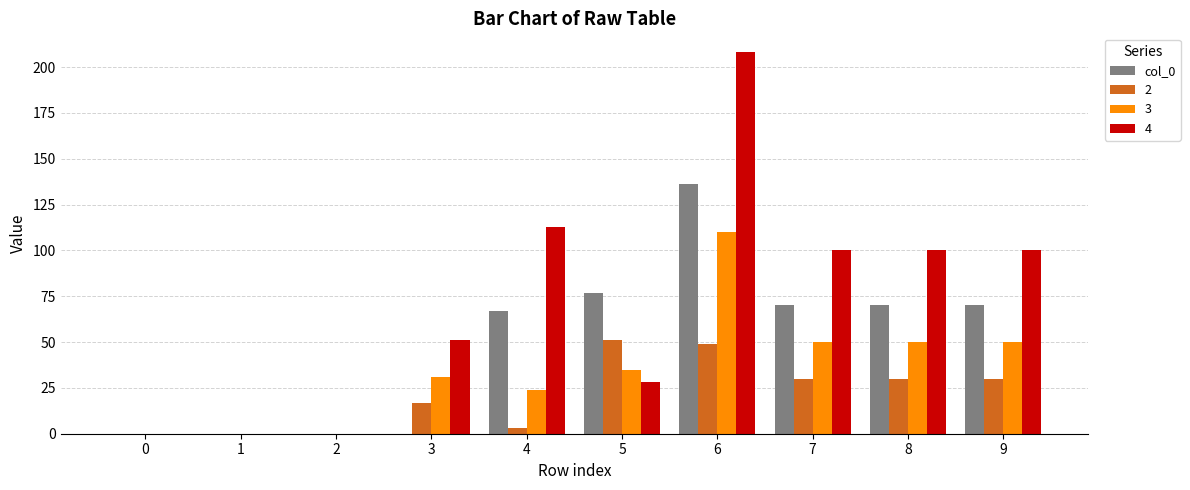

True or false: col_0 has a value of 77 at 5.

True